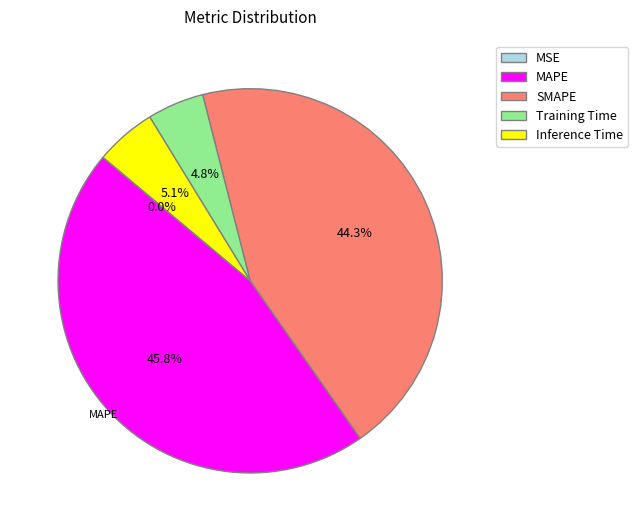

The MAPE slice represents 46% of the pie. True or false?

True